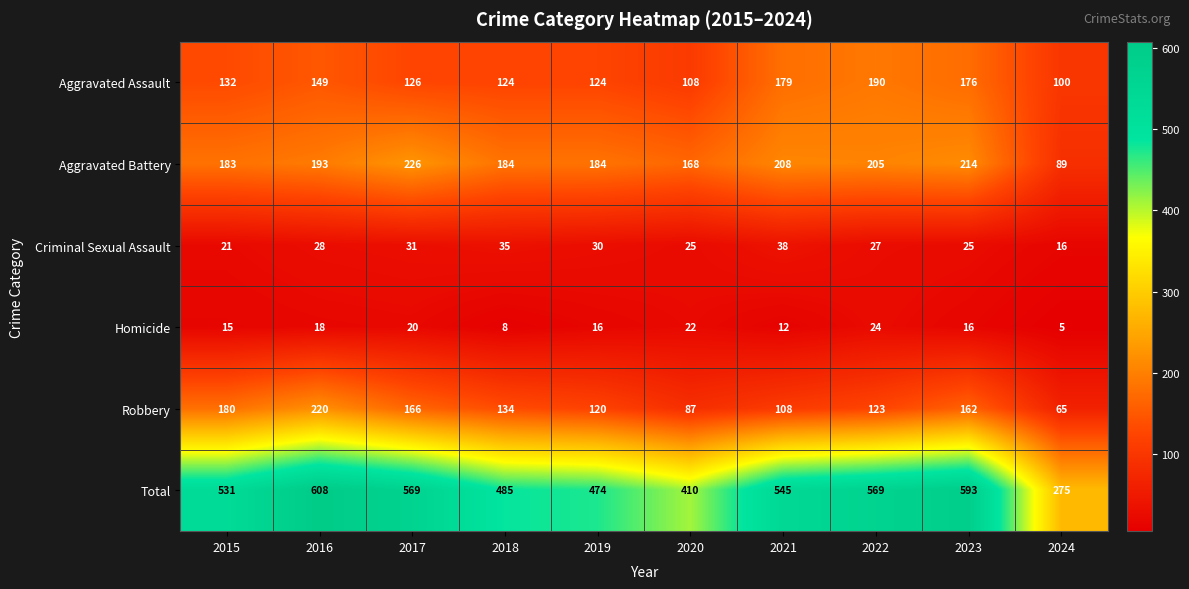

The Total series shows 569 at 2017. True or false?

True